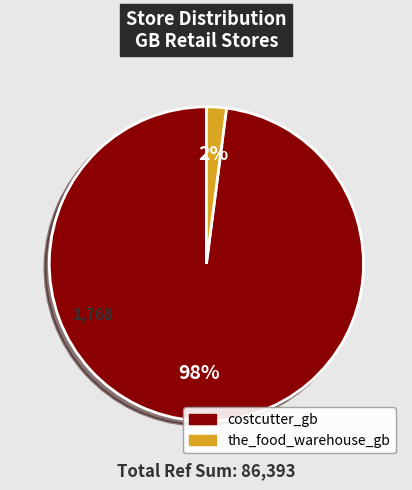

Which slice represents more than half of the pie?

costcutter_gb